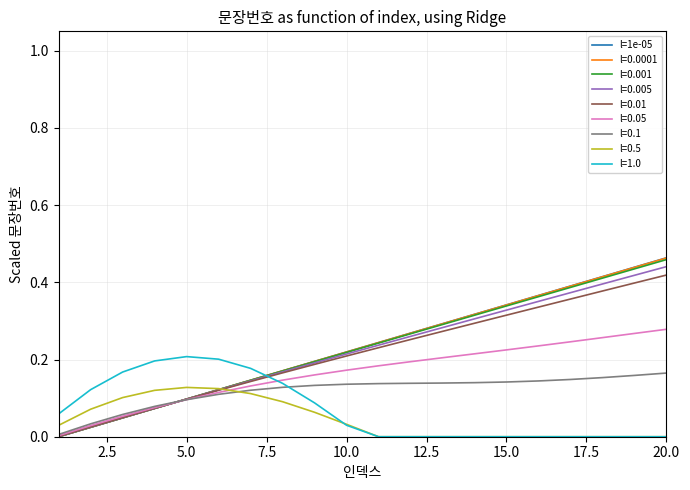

Count the number of categories in the chart.

20